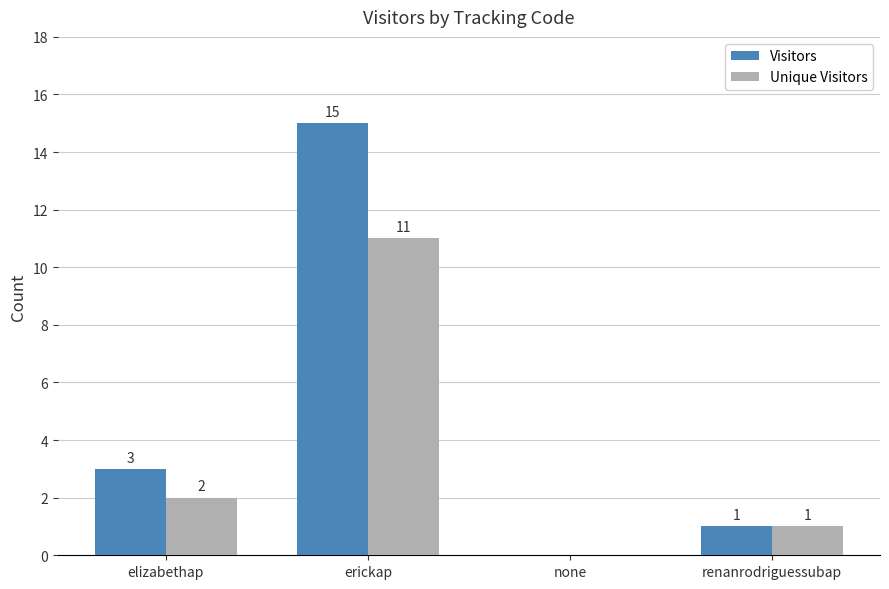

Which series changed the most between elizabethap and renanrodriguessubap?

Visitors